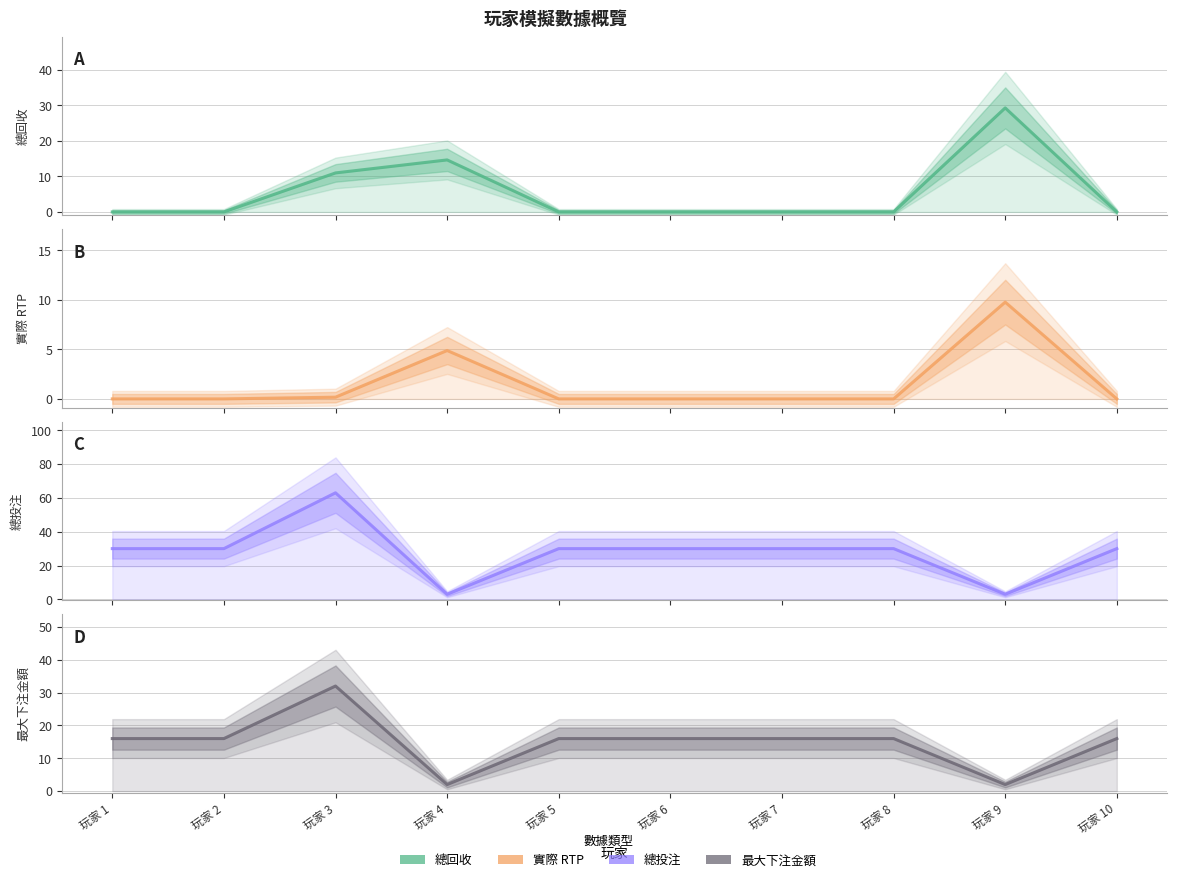

How many interior local peaks does the 實際 RTP series have?

2